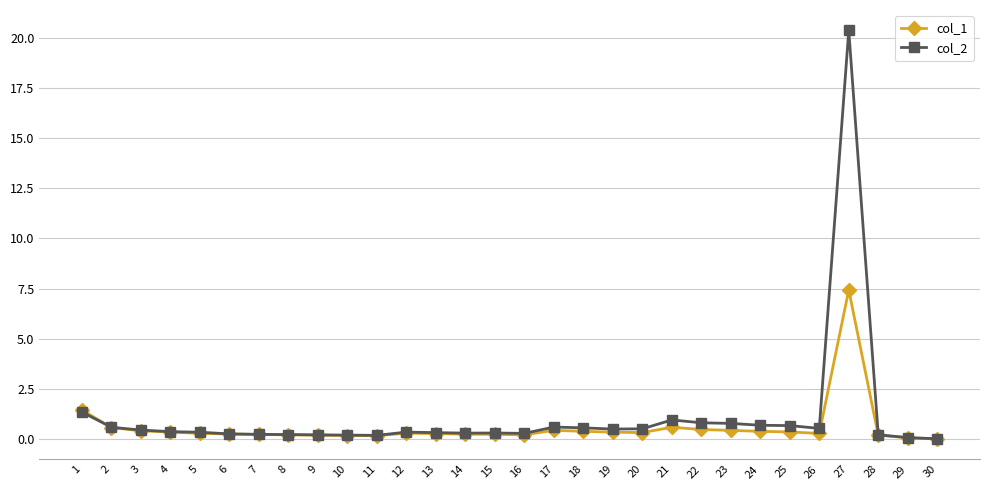

What is the total value across all series at 7?

0.4